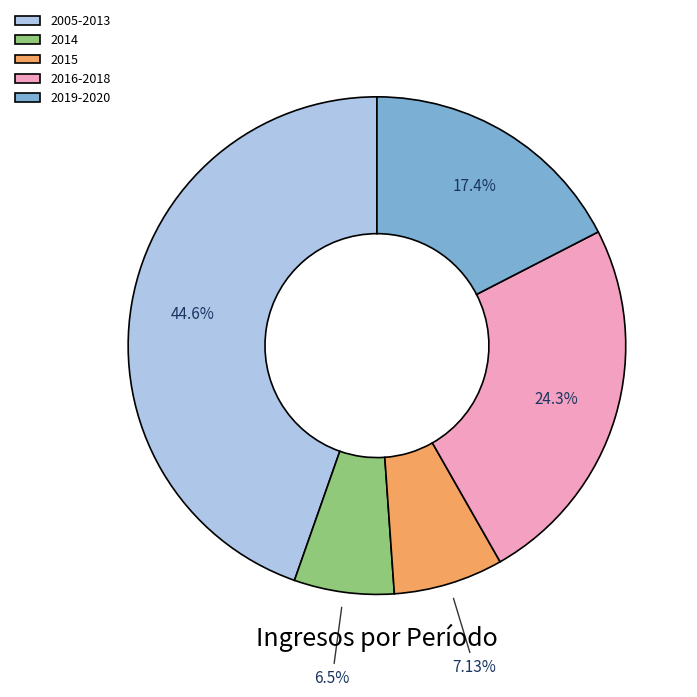

True or false: 2014 accounts for 14% of the total.

False